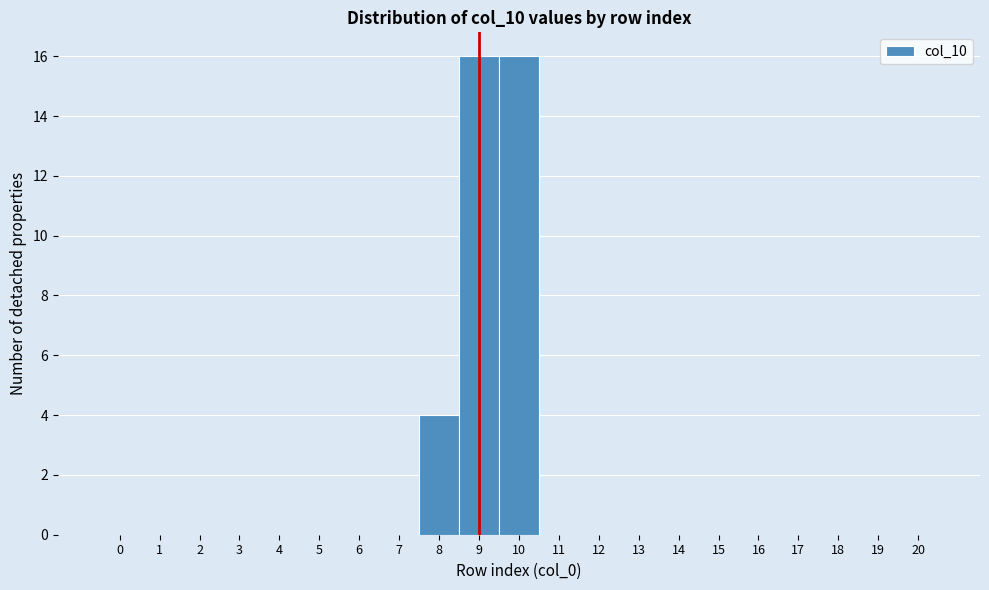

Reading left to right, list every bar in this chart as the range it spans on the x-axis followed by its height. The values are not printed on the chart, so give them approximately, as read against the axis.

-0.5 to 0.5: 0
0.5 to 1.5: 0
1.5 to 2.5: 0
2.5 to 3.5: 0
3.5 to 4.5: 0
4.5 to 5.5: 0
5.5 to 6.5: 0
6.5 to 7.5: 0
7.5 to 8.5: 4
8.5 to 9.5: 16
9.5 to 10.5: 16
10.5 to 11.5: 0
11.5 to 12.5: 0
12.5 to 13.5: 0
13.5 to 14.5: 0
14.5 to 15.5: 0
15.5 to 16.5: 0
16.5 to 17.5: 0
17.5 to 18.5: 0
18.5 to 19.5: 0
19.5 to 20.5: 0